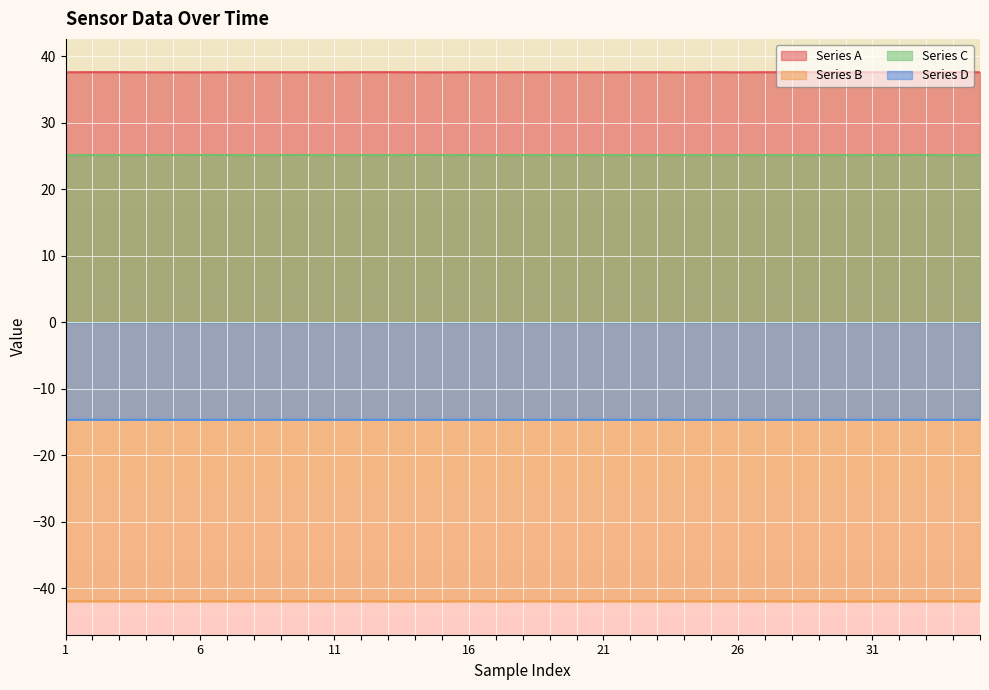

What is the smallest value displayed?

-42.0